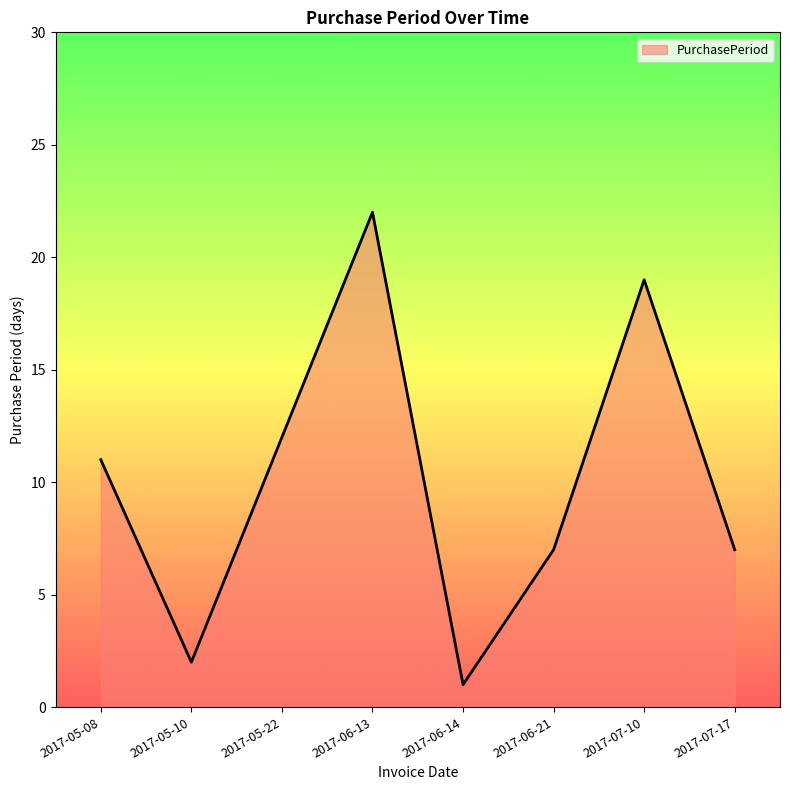

True or false: the data has more than 1 interior local peaks.

True